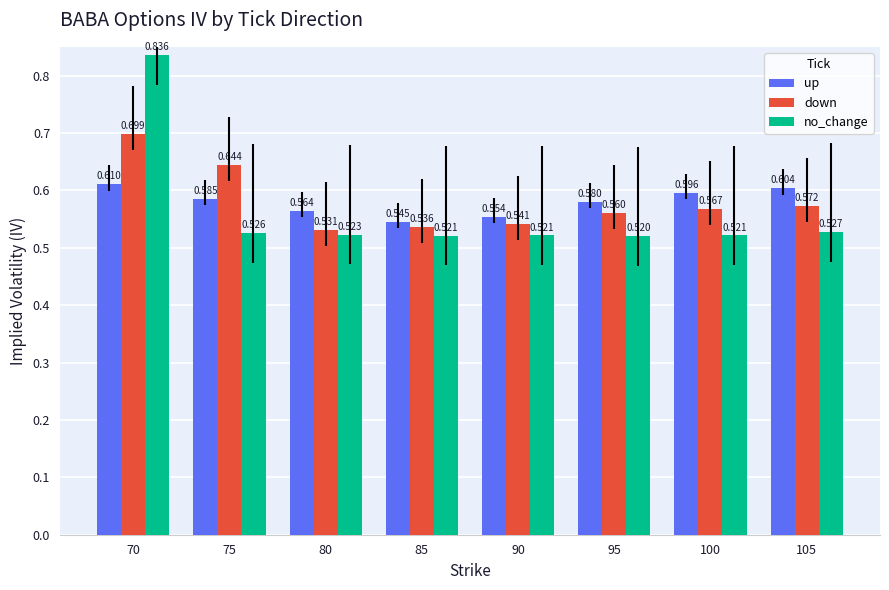

Which series has the largest total across all categories?

down